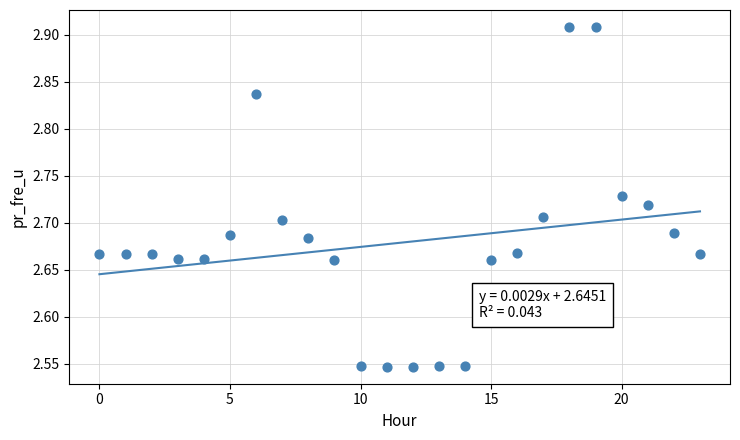

What is the range of Y values (max minus min)?

0.4